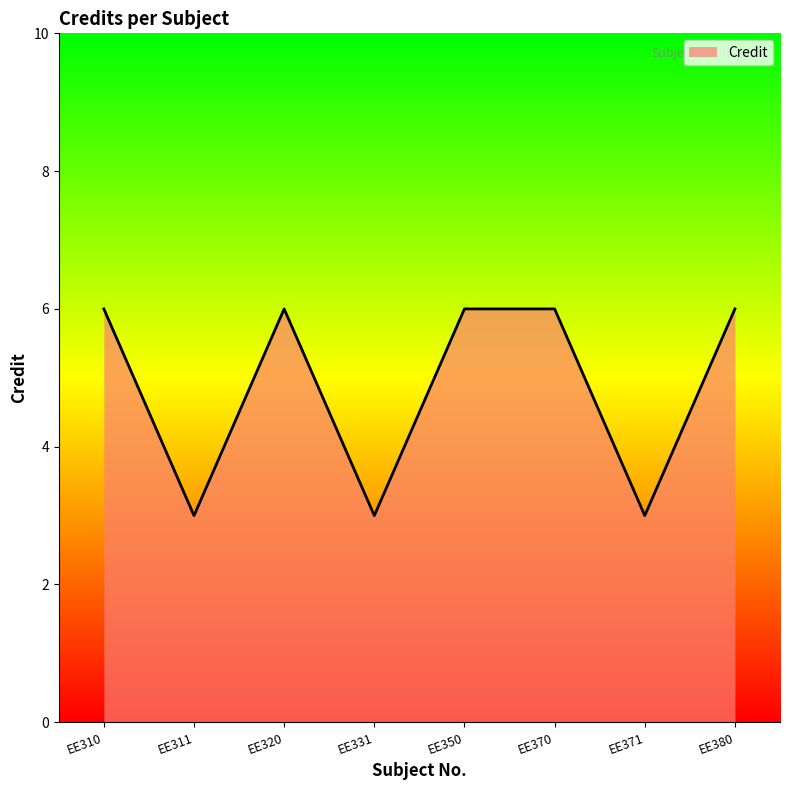

Reading left to right, list all the values displayed in this chart.

6	3	6	3	6	6	3	6